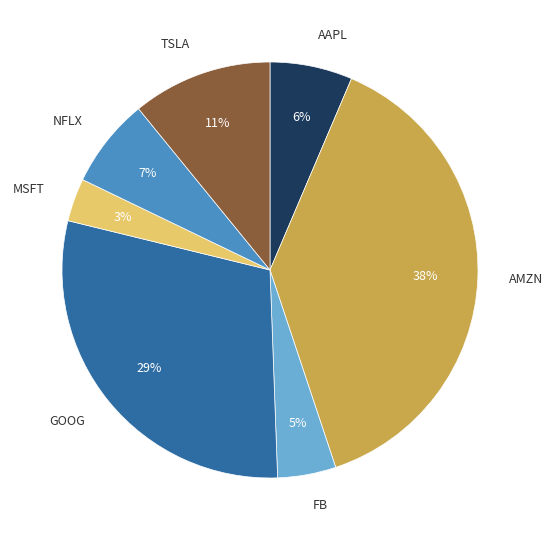

Rank the categories by value from highest to lowest.

AMZN, GOOG, TSLA, NFLX, AAPL, FB, MSFT